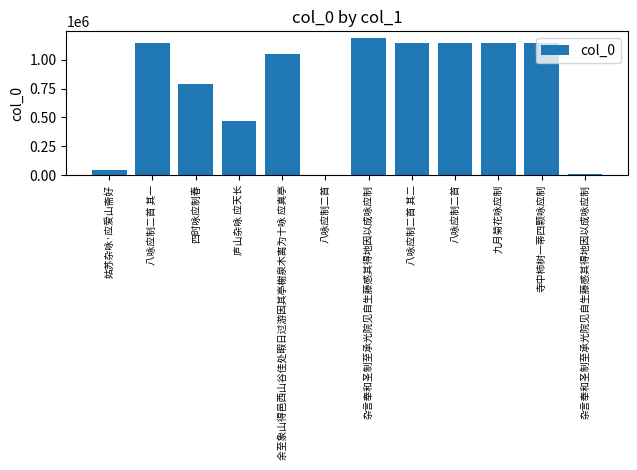

Where does the data first go above 1146012?

杂言奉和圣制至承光院见自生藤感其得地因以成咏应制